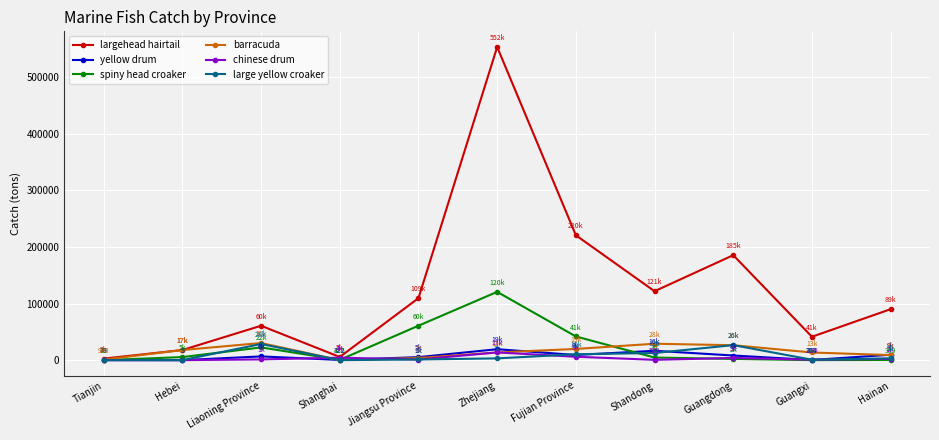

What is the label of the 2nd point from the right?

Guangxi